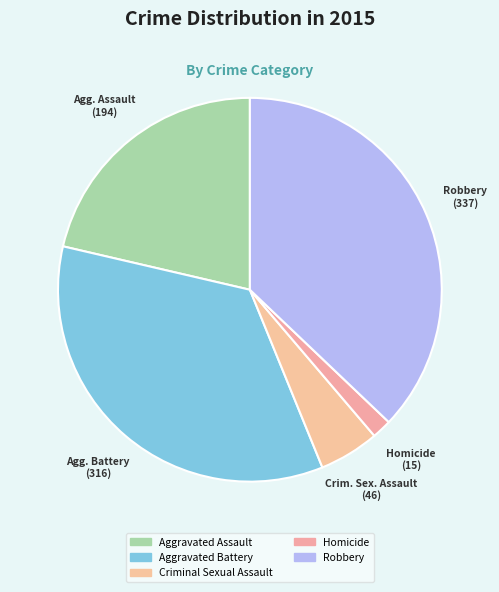

To the nearest percent, what is the combined percentage of Homicide and Criminal Sexual Assault?

7%